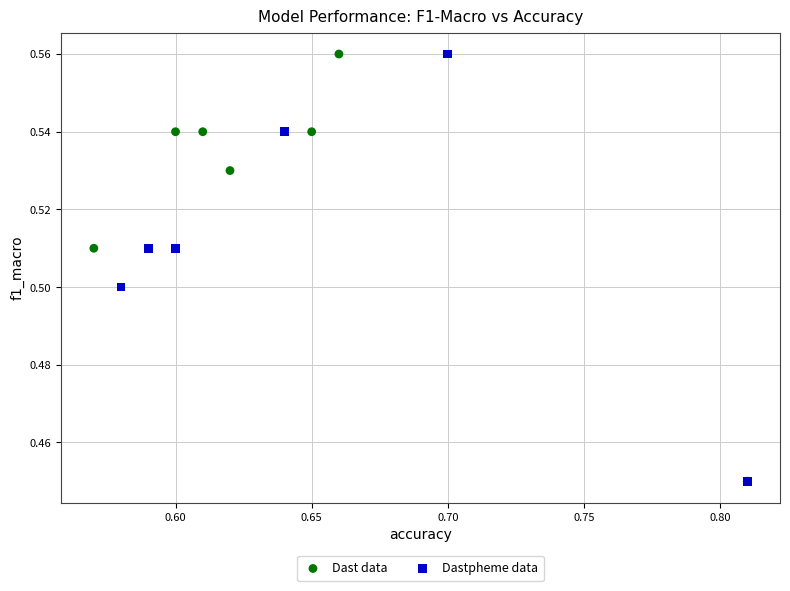

What are all the series names shown in the legend?

Dast data, Dastpheme data